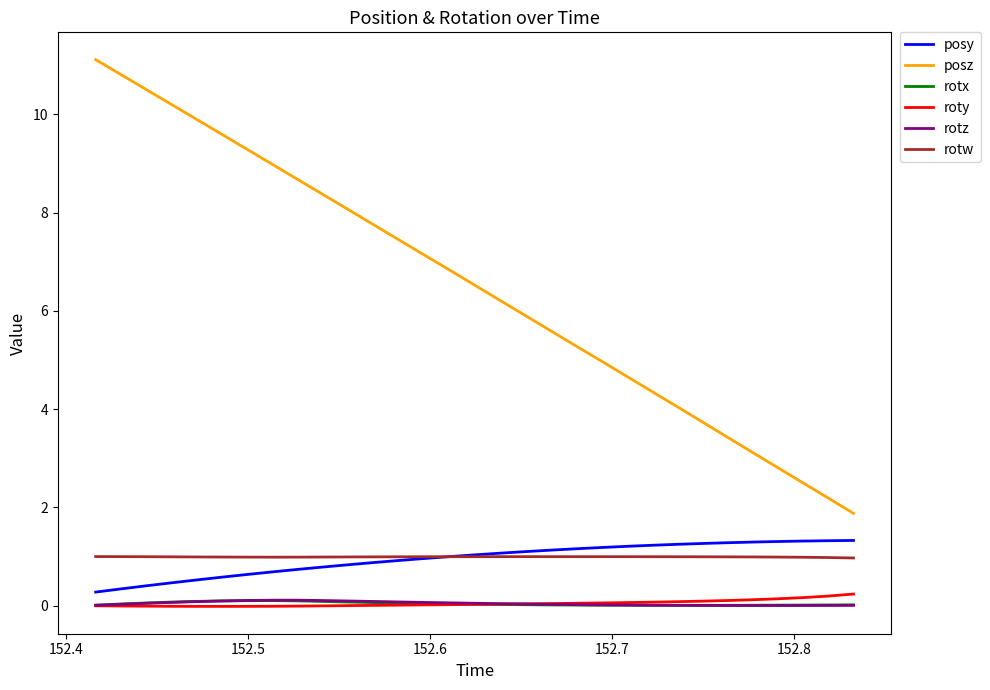

True or false: roty and rotw intersect in this chart.

False